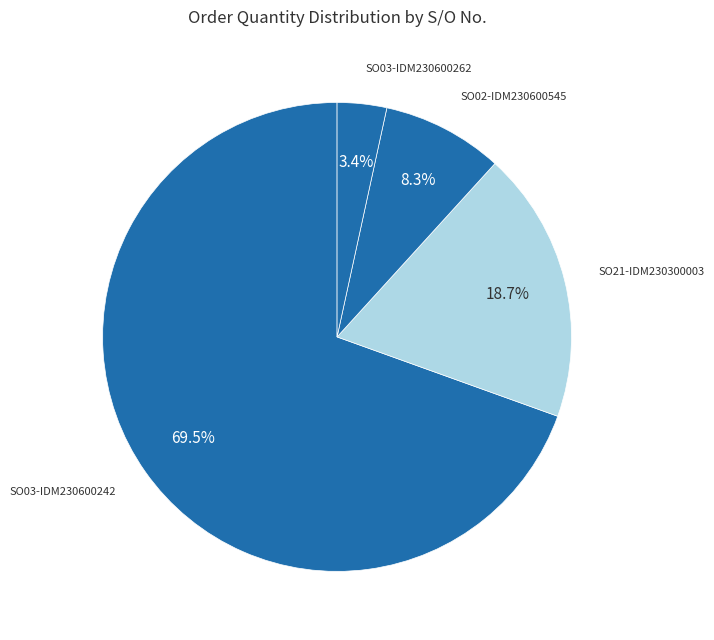

How many slices are in this pie chart?

4